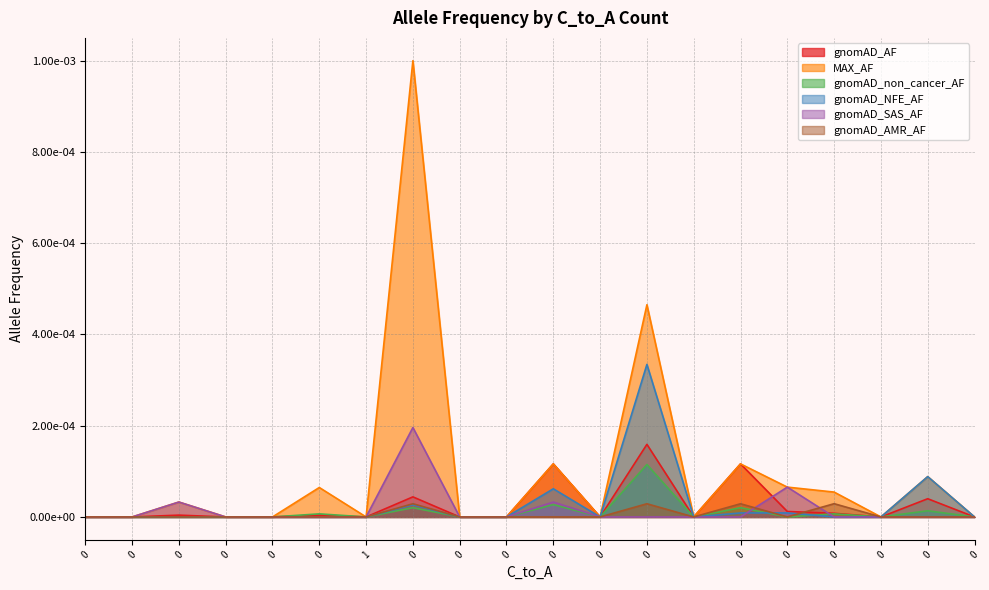

How many lines are shown in the chart?

6